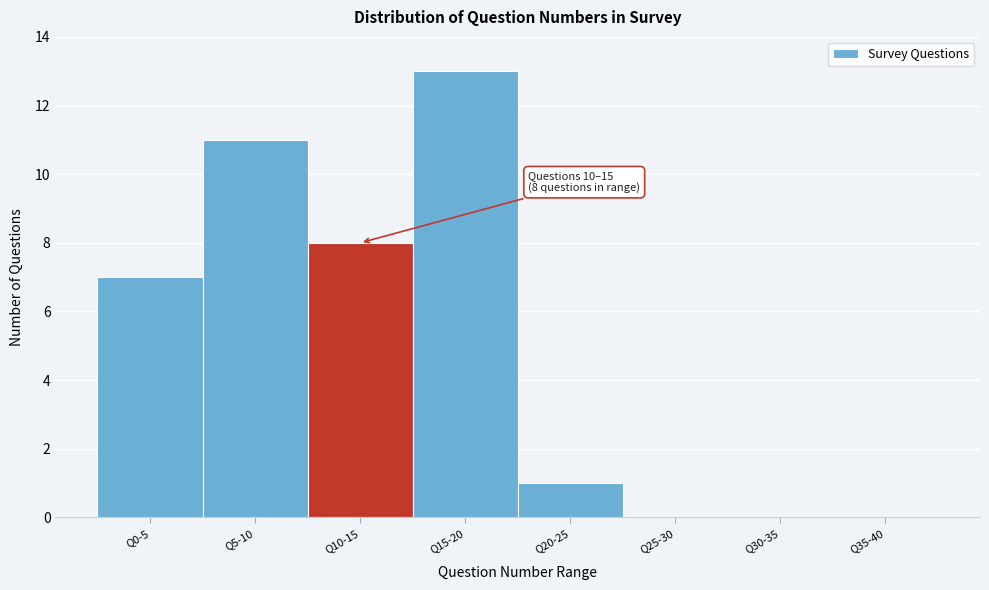

Reading left to right, what are all the values shown in this chart?

Q0-5=7	Q5-10=11	Q10-15=8	Q15-20=13	Q20-25=1	Q25-30=0	Q30-35=0	Q35-40=0